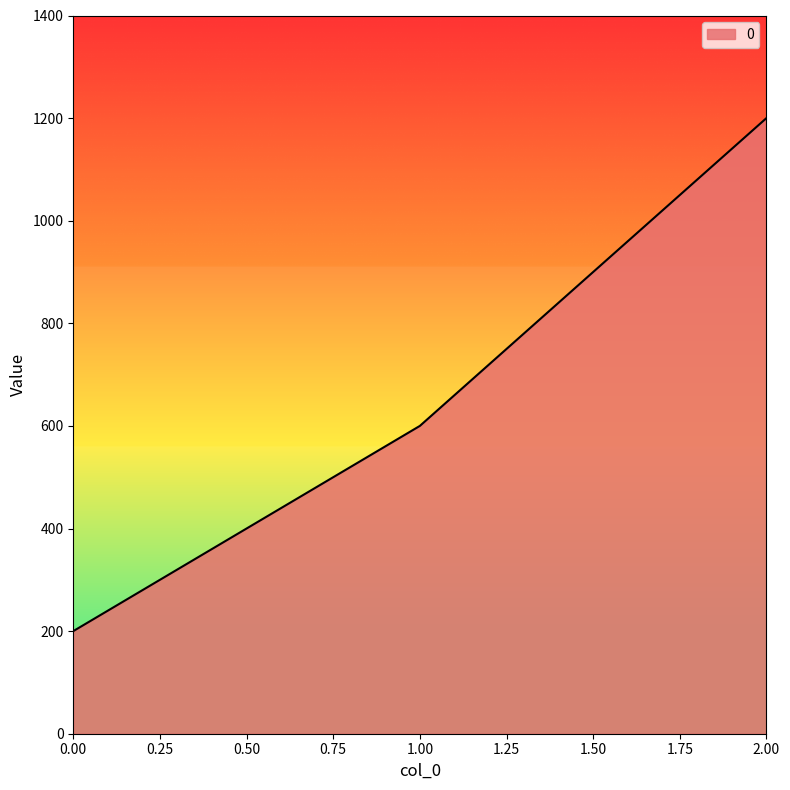

What is the sum of all values?

2000